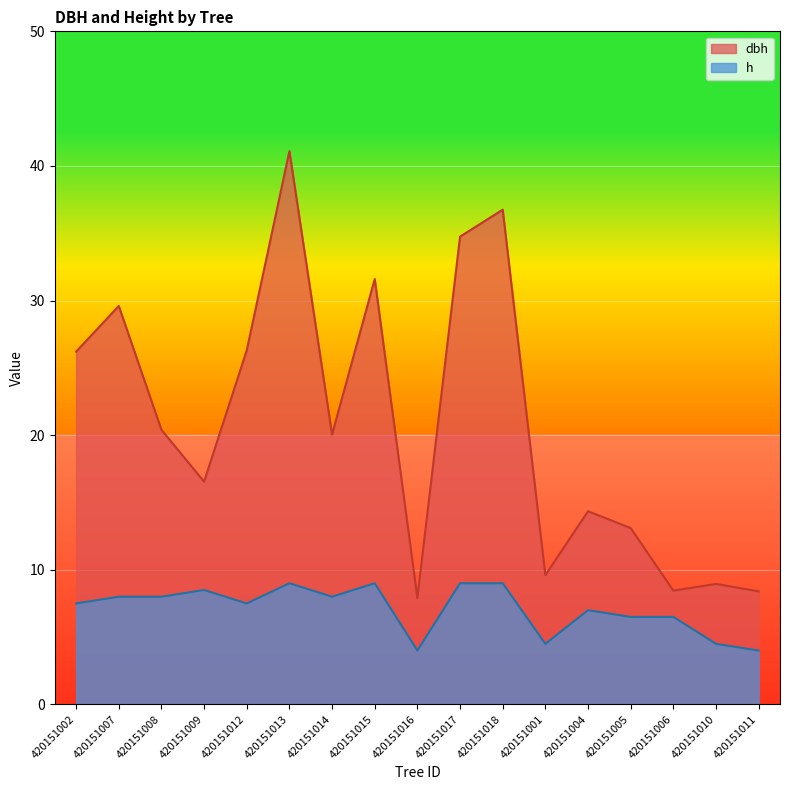

How many data points does each series have?

17